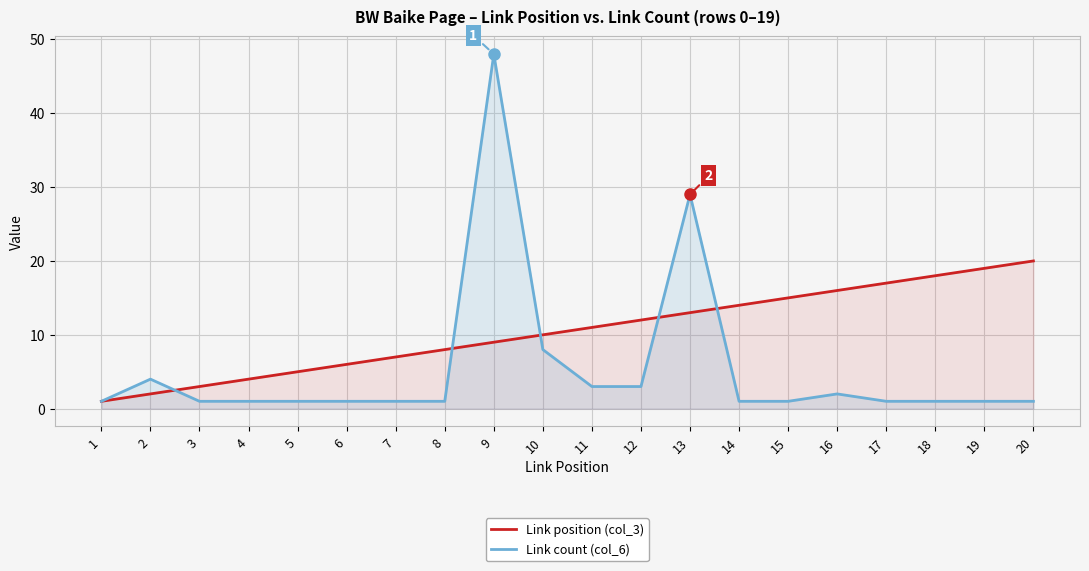

What is the value of the Link position (col_3) point at the 3rd from the left?

3